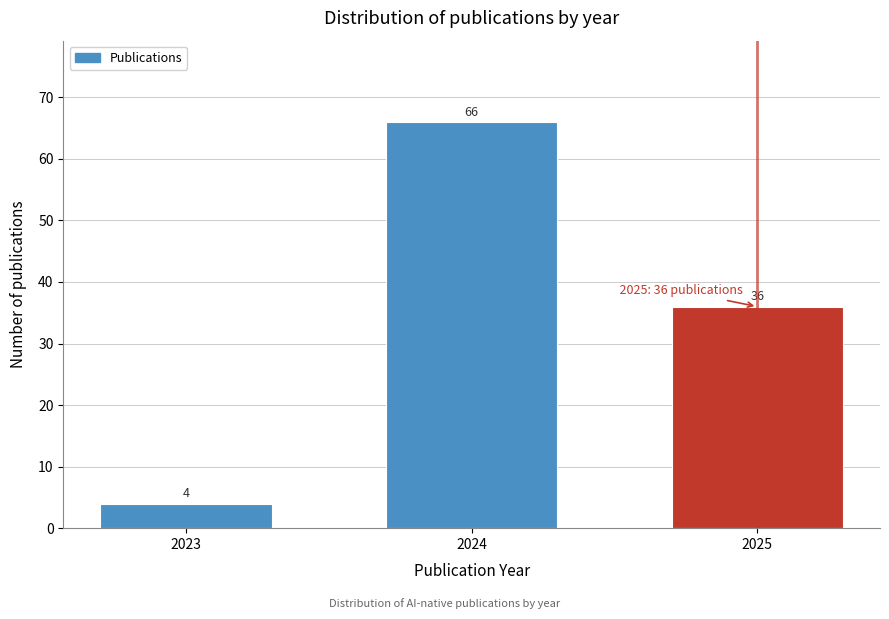

Reading right to left, what are all the values shown in this chart?

2025=36	2024=66	2023=4